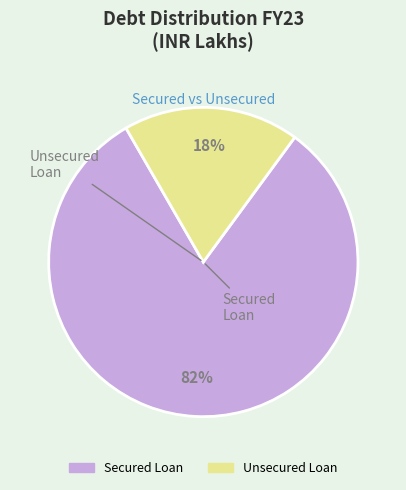

How many slices are in this pie chart?

2